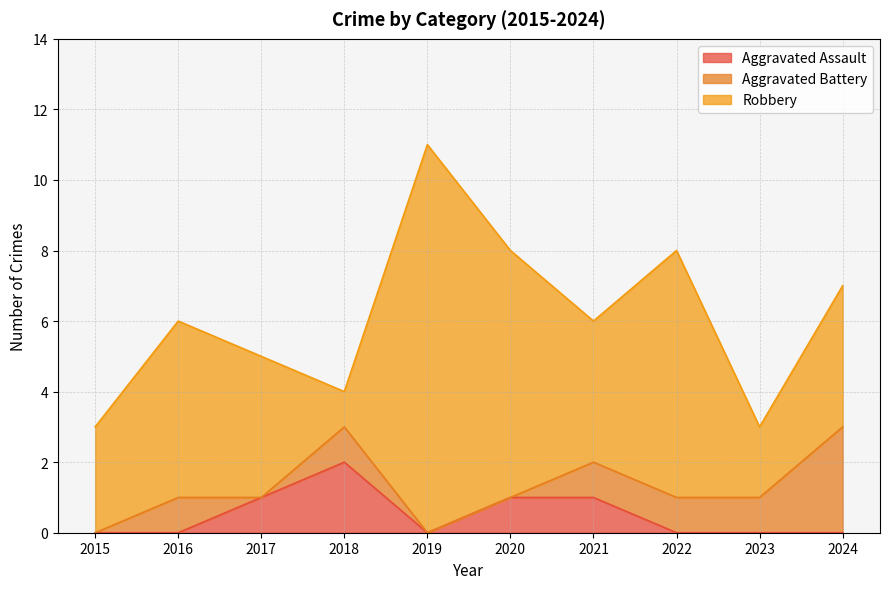

What is the minimum value for Robbery?

1